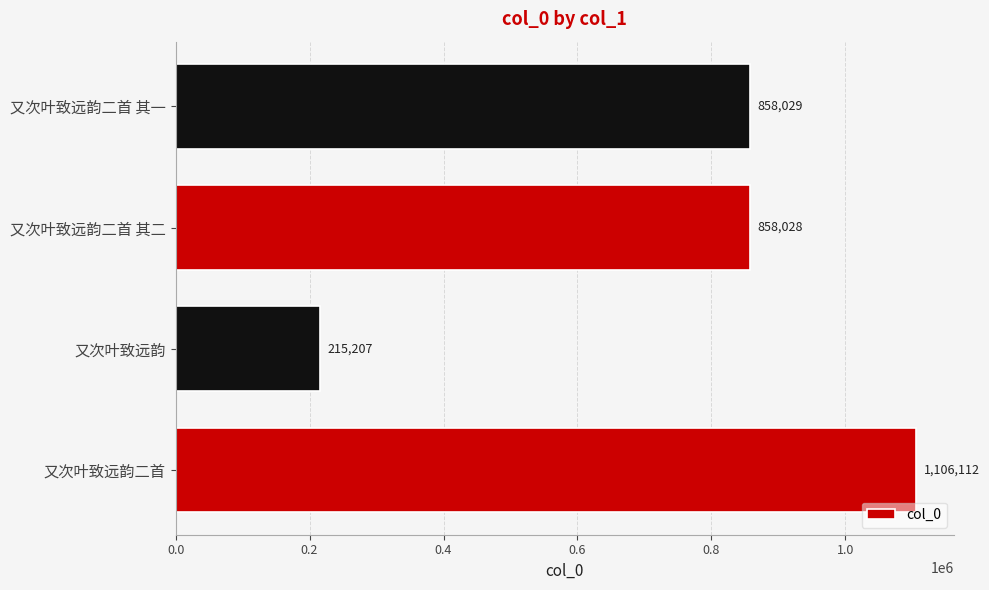

What is the difference between the maximum and minimum values?

890905